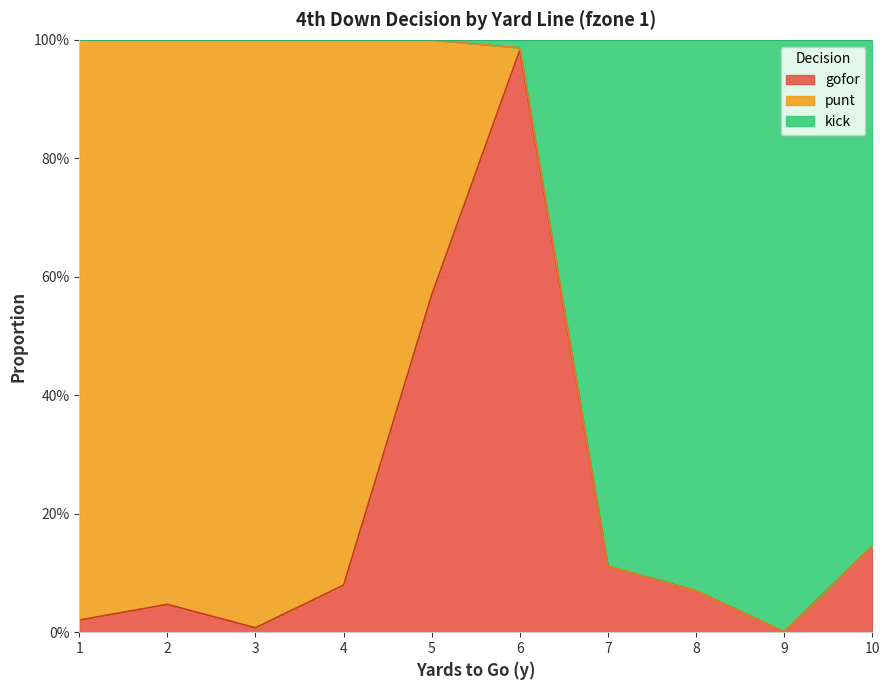

How many values in the kick series are below 1?

5